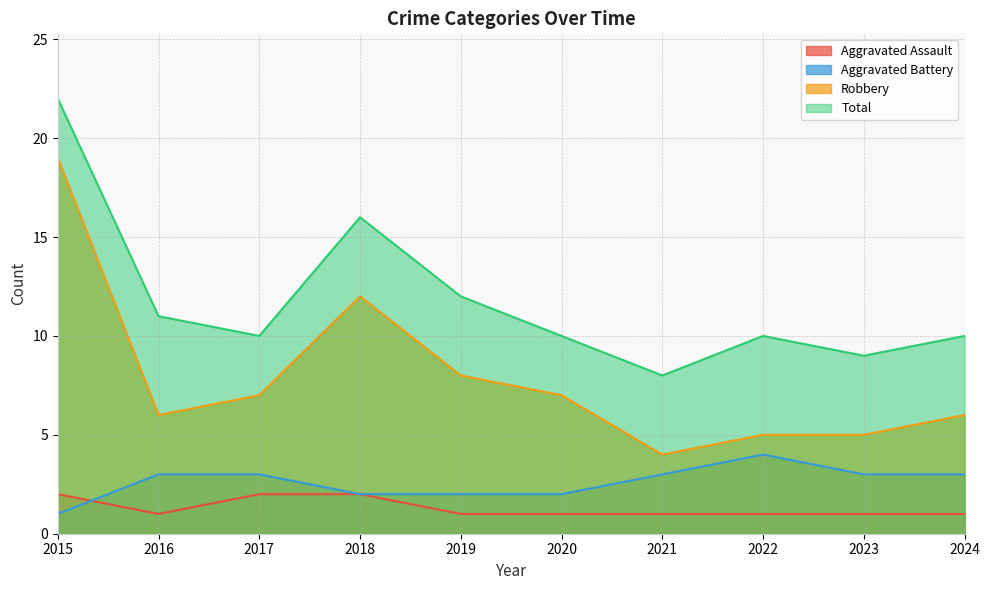

Reading left to right, list all the values displayed in this chart.

Aggravated Assault: 2	1	2	2	1	1	1	1	1	1
Aggravated Battery: 1	3	3	2	2	2	3	4	3	3
Robbery: 19	6	7	12	8	7	4	5	5	6
Total: 22	11	10	16	12	10	8	10	9	10